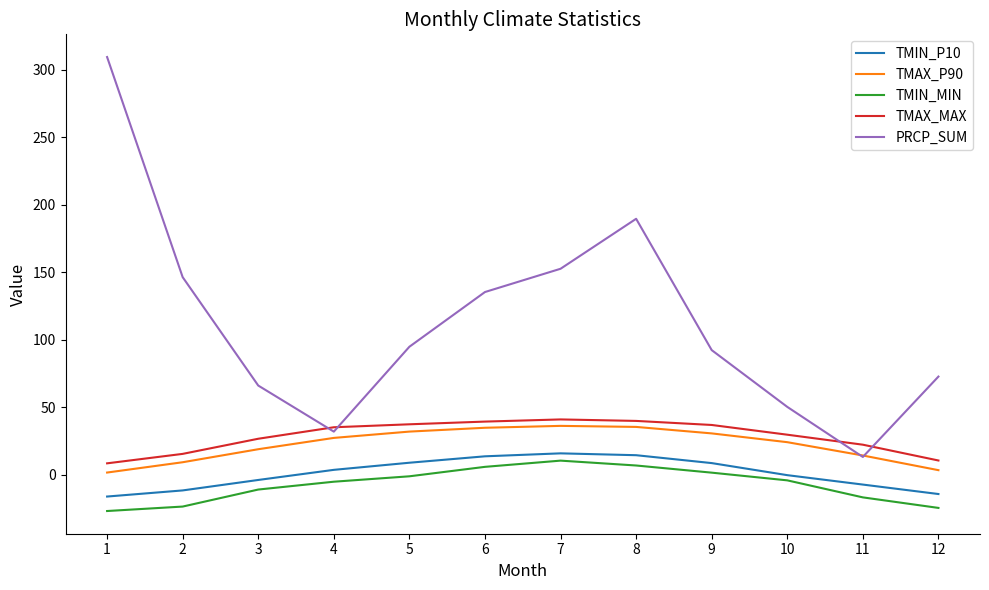

True or false: TMAX_P90 and TMIN_P10 cross at least once.

False